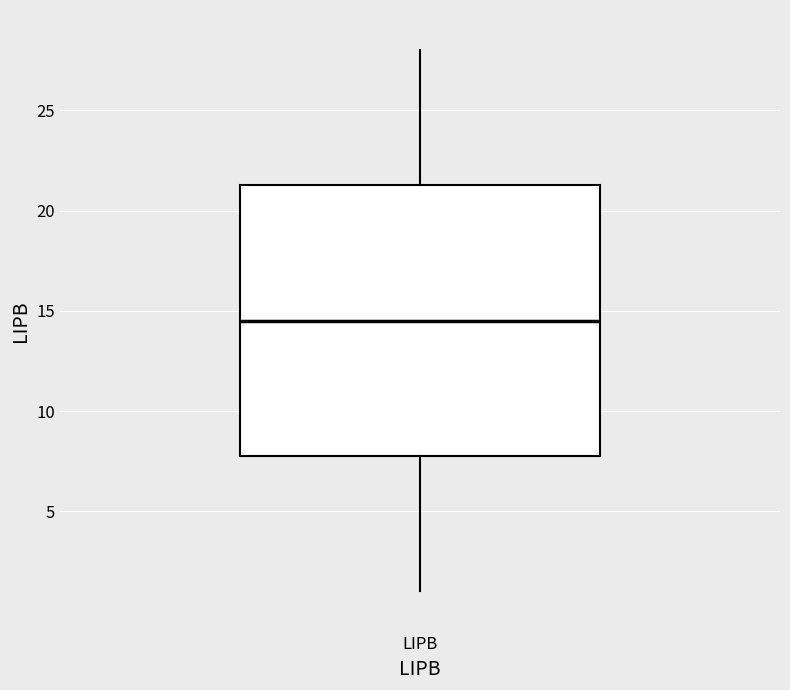

Where does the lower whisker of the box for LIPB end on the y-axis? The values are not printed on the chart, so give them approximately, as read against the axis.

1.0